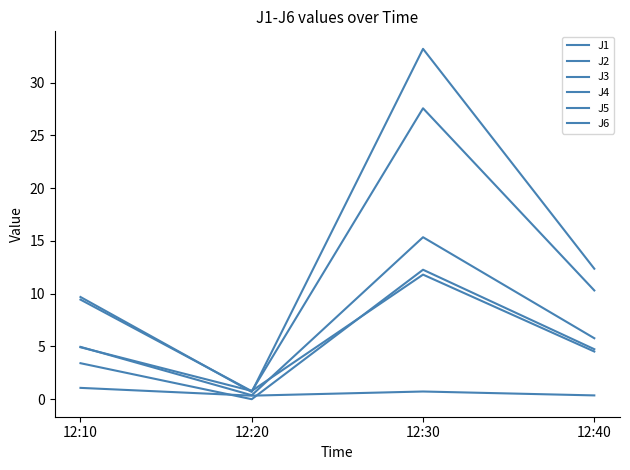

Reading left to right, extract all data points from this chart.

J1: 12:10=5.0	12:20=0.4	12:30=15.4	12:40=5.8
J2: 12:10=4.9	12:20=0.8	12:30=11.8	12:40=4.5
J3: 12:10=1.1	12:20=0.3	12:30=0.7	12:40=0.4
J4: 12:10=9.7	12:20=0.7	12:30=33.2	12:40=12.4
J5: 12:10=9.4	12:20=0.8	12:30=27.6	12:40=10.3
J6: 12:10=3.4	12:20=0.0	12:30=12.3	12:40=4.7